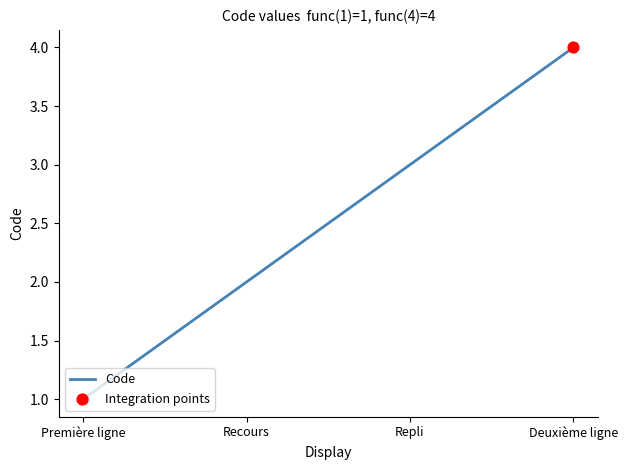

What is the change in value from Recours to Repli?

+1